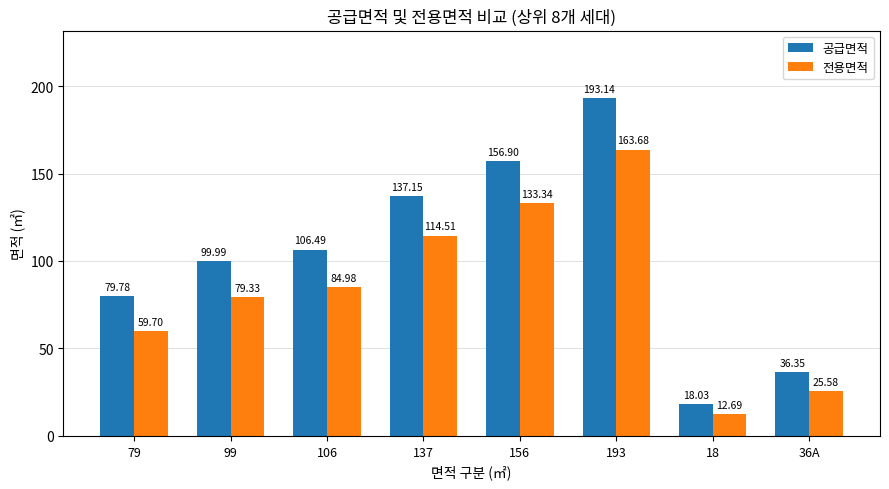

What is the maximum value shown in the chart?

193.1